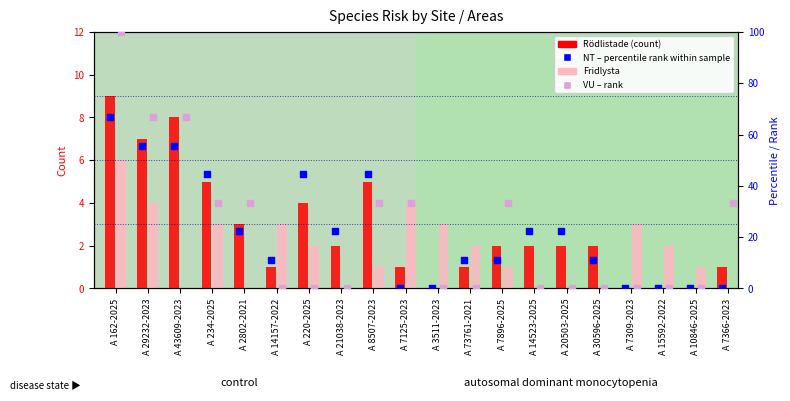

Which series reaches the minimum Y coordinate?

Rödlistade